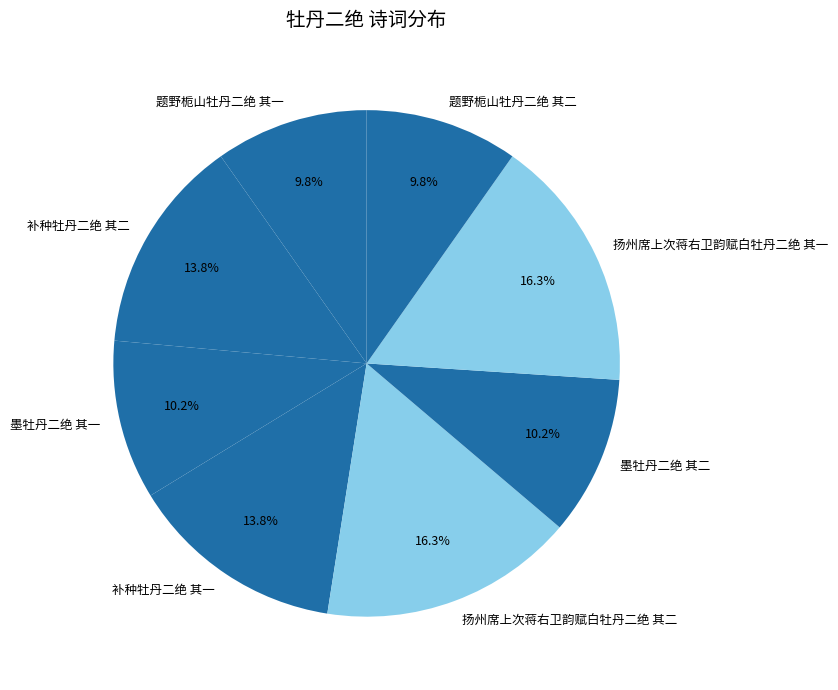

To the nearest percent, what portion does 题野栀山牡丹二绝 其二 represent?

10%